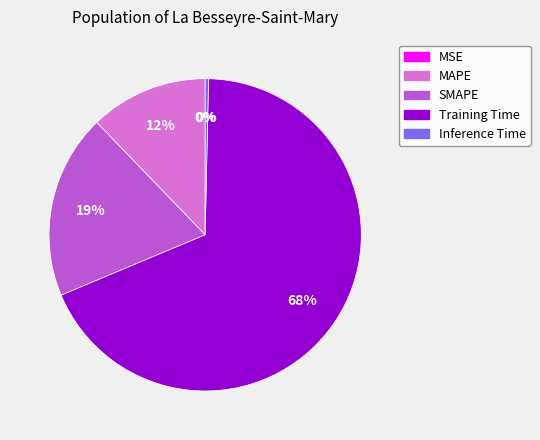

How many slices are in this pie chart?

5